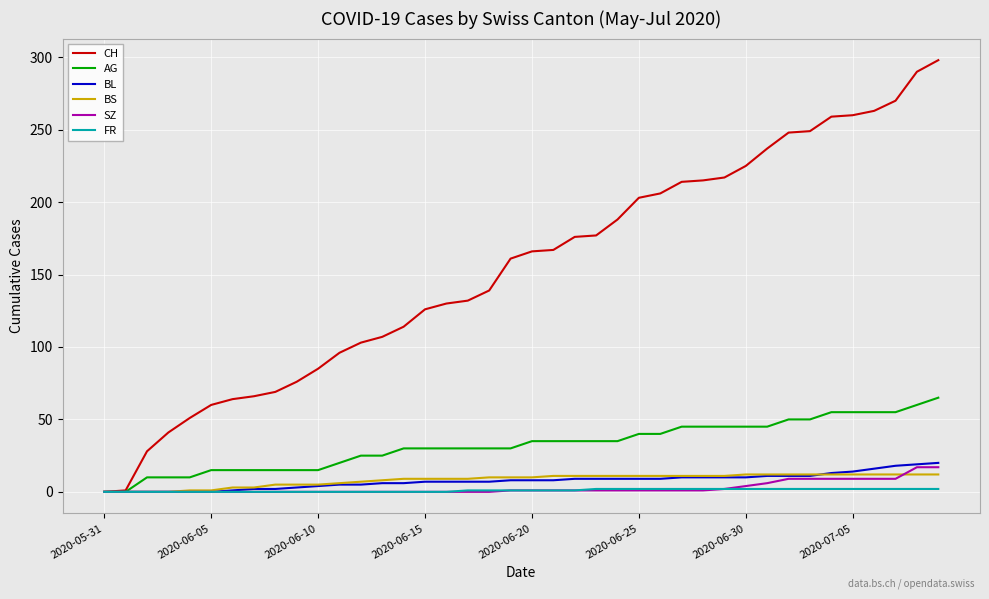

What is the maximum value shown in the chart?

298